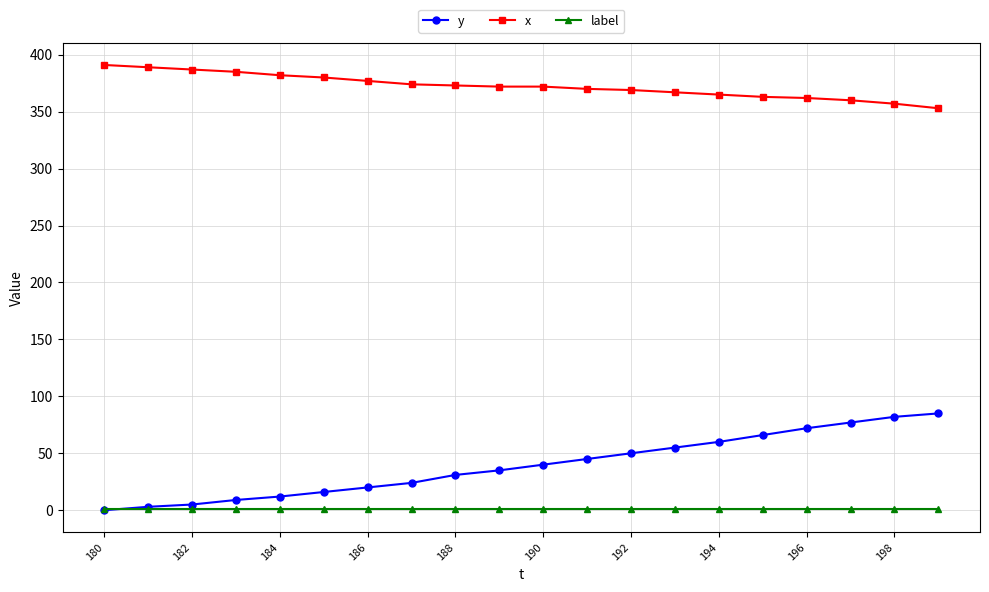

What is the maximum value for y?

85